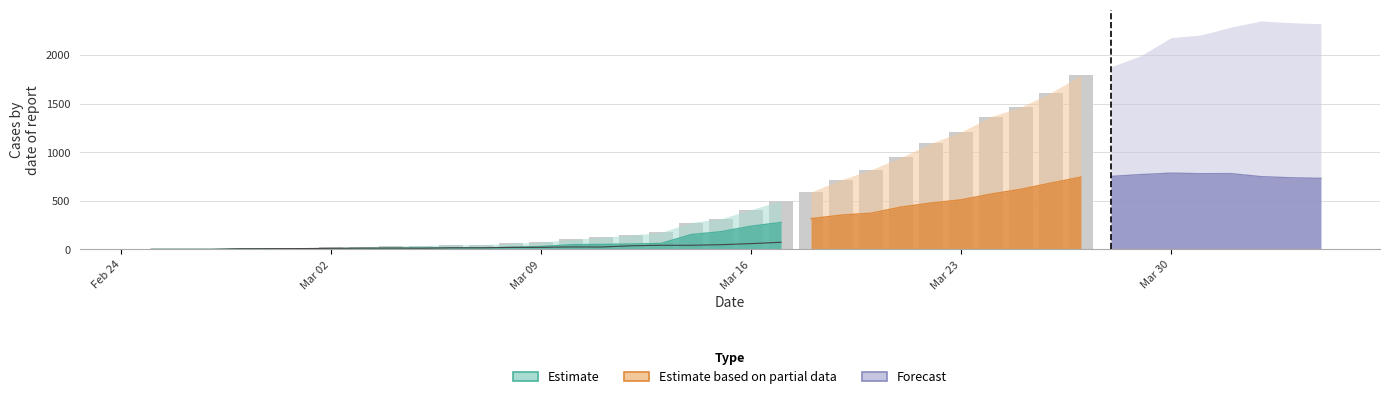

What is the average value?

111